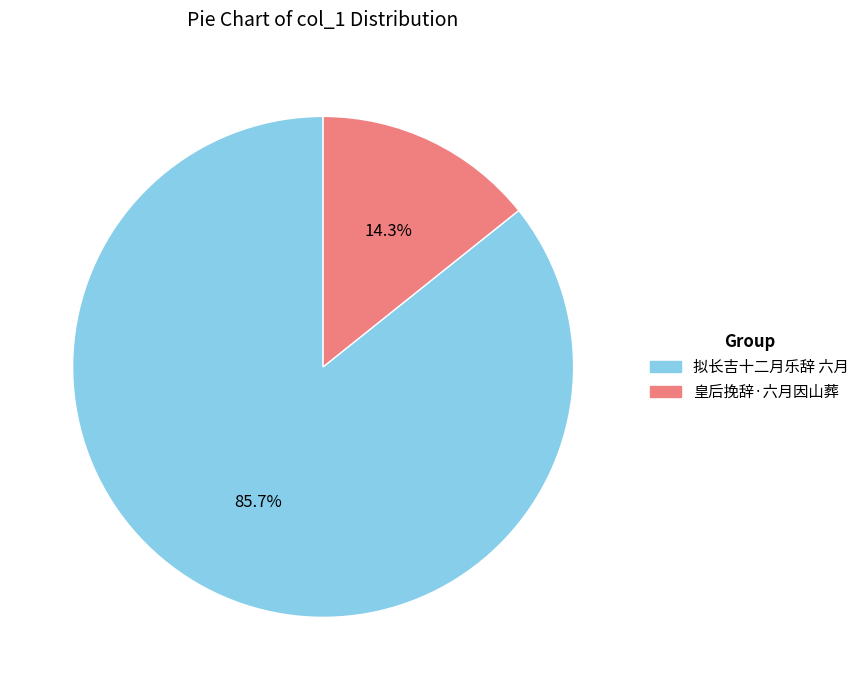

Approximately how many times larger is the value at 拟长吉十二月乐辞 六月 compared to 皇后挽辞·六月因山葬?

6.0